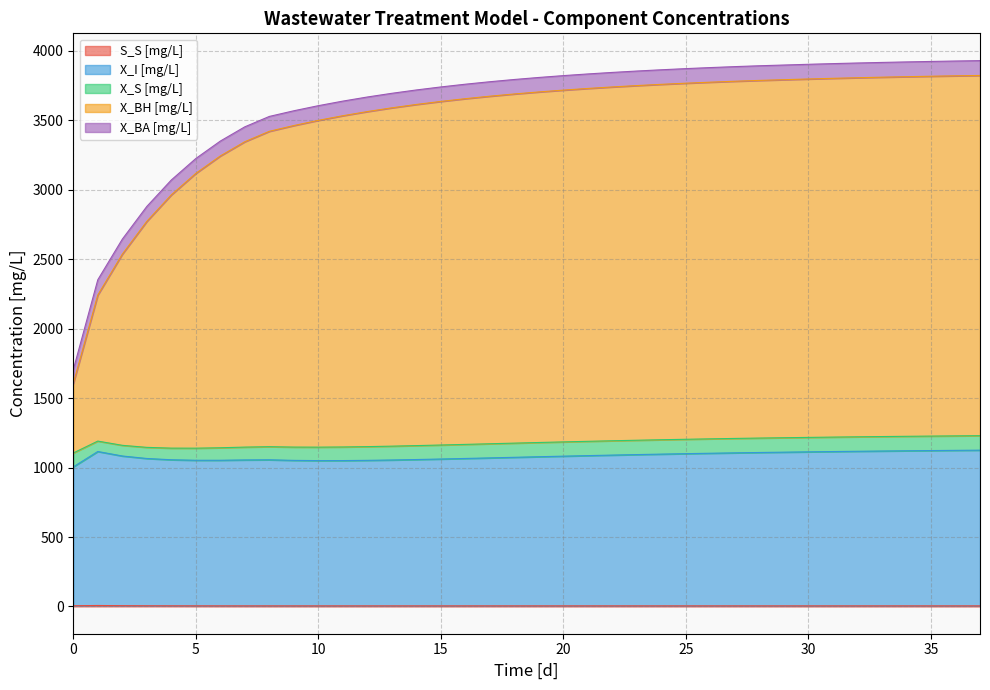

Does the chart display data point markers on the line(s)?

No